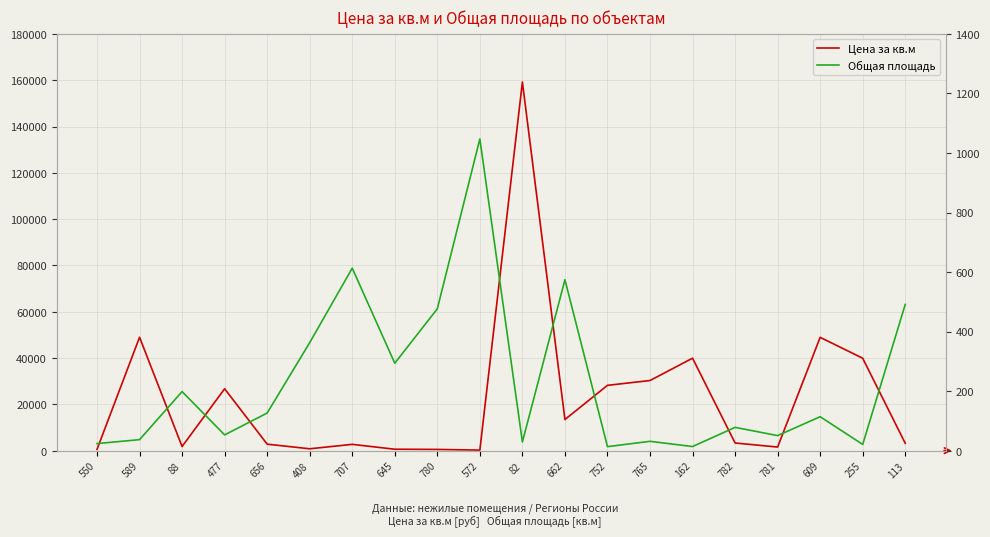

Which series has the largest range (max minus min)?

Цена за кв.м